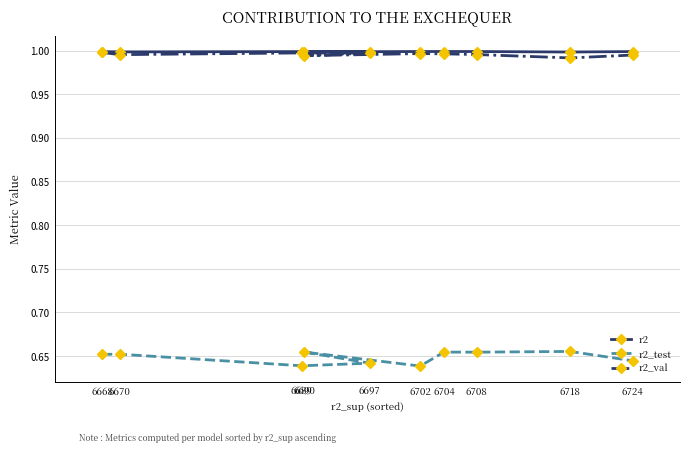

At which label does r2_test reach its minimum?

6702